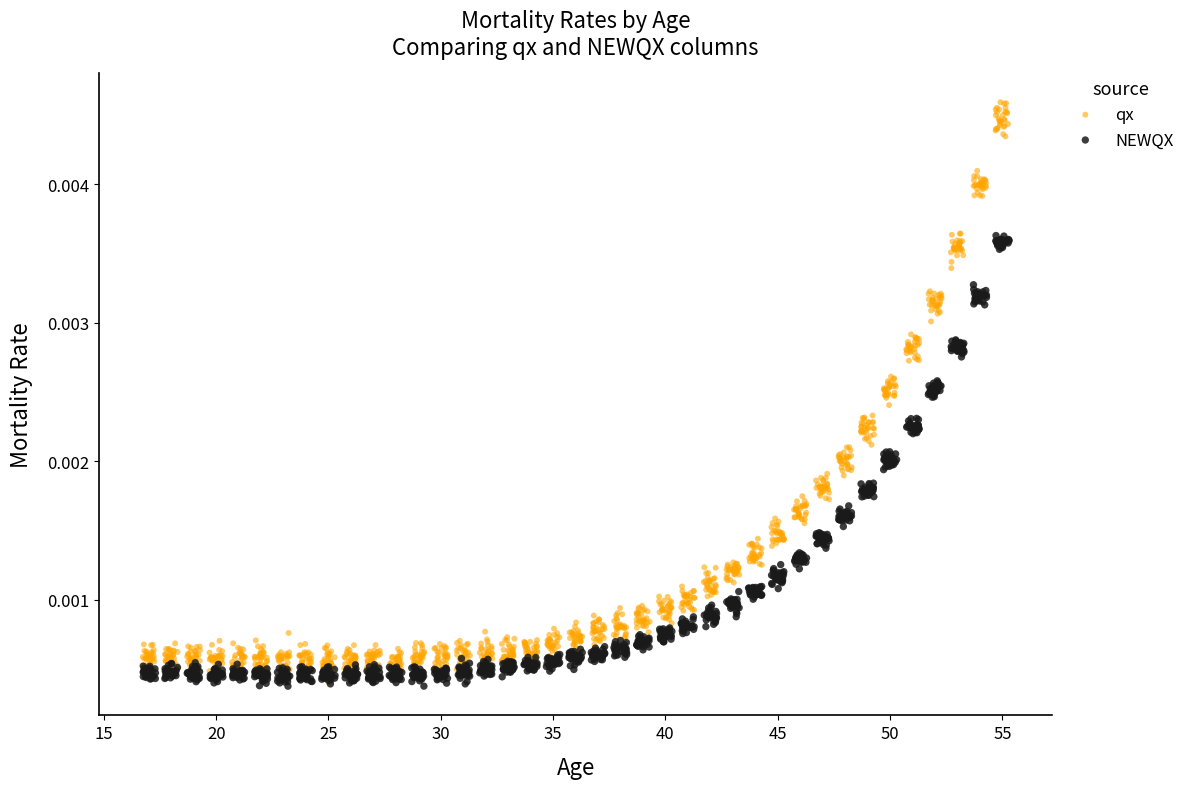

Which series reaches the maximum Y coordinate?

qx